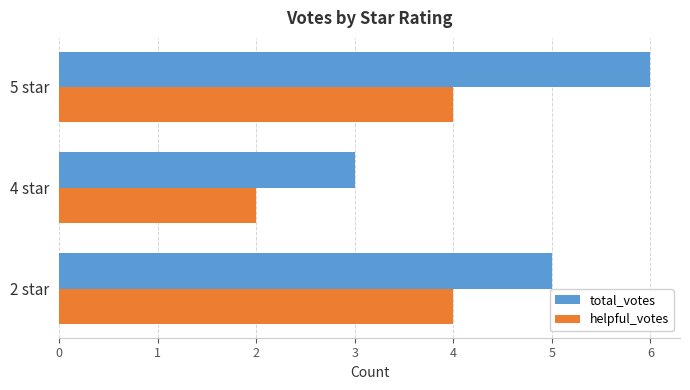

What is the average value of the helpful_votes series?

3